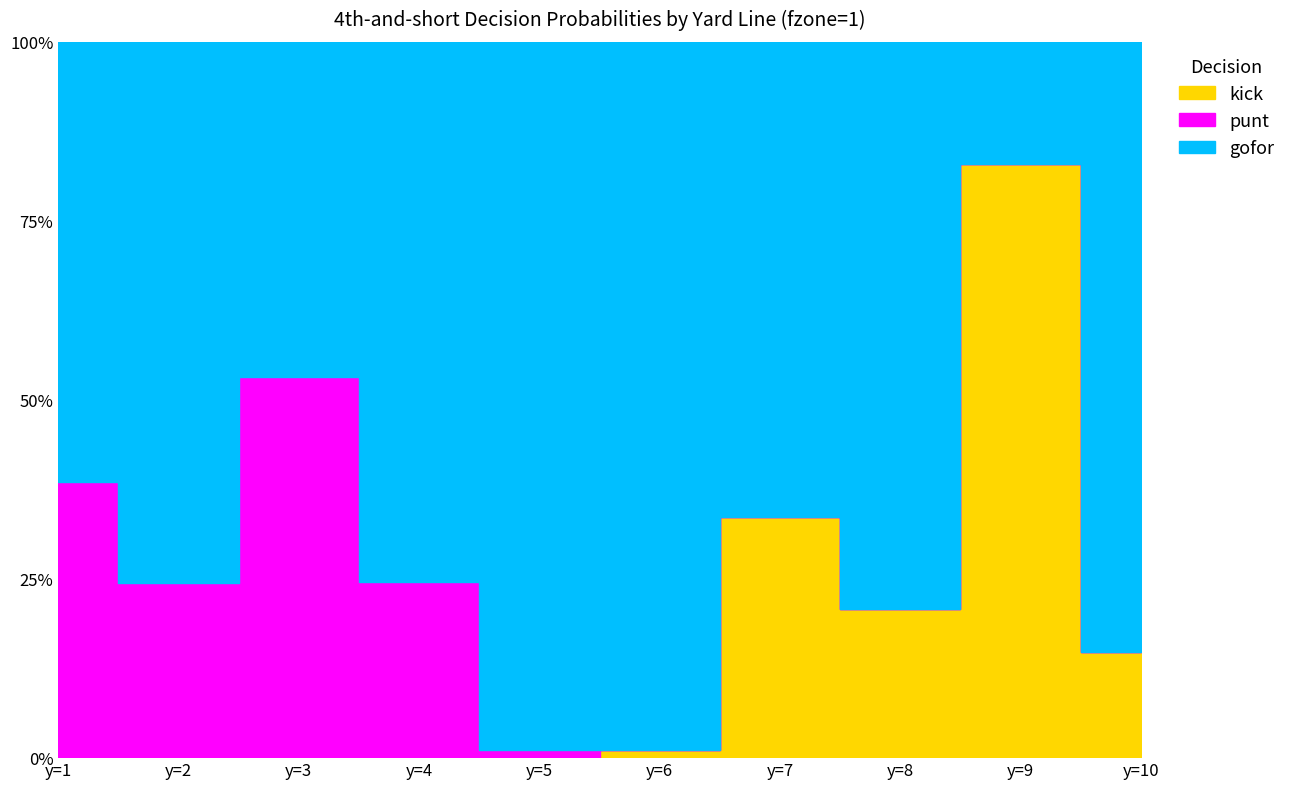

Reading left to right, what are all the values shown in this chart?

gofor: 0.6	0.8	0.5	0.8	1.0	1.0	0.7	0.8	0.2	0.9
punt: 0.4	0.2	0.5	0.2	0.0	0.0	0.0	0.0	0.0	0.0
kick: 0.0	0.0	0.0	0.0	0.0	0.0	0.3	0.2	0.8	0.1